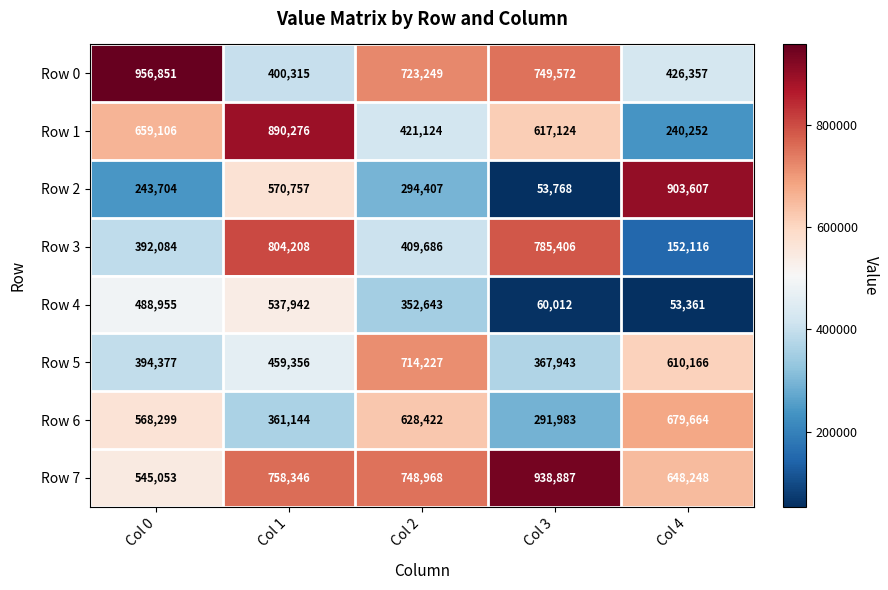

At which label does Row 2 first exceed 294407?

Col 1